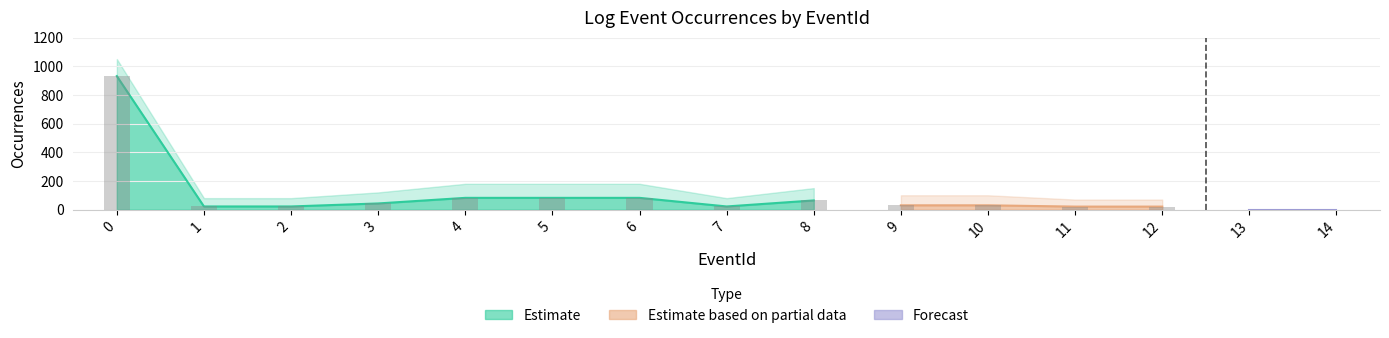

Rank the series by their maximum value, from lowest to highest.

Forecast, Estimate based on partial data, Estimate